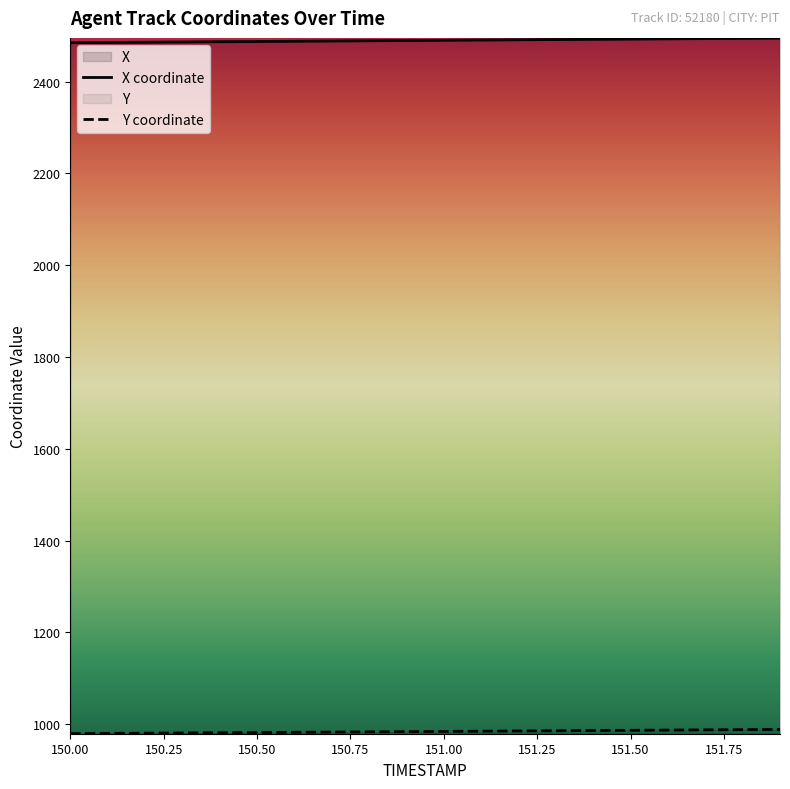

At how many categories does at least one series exceed 2393?

20